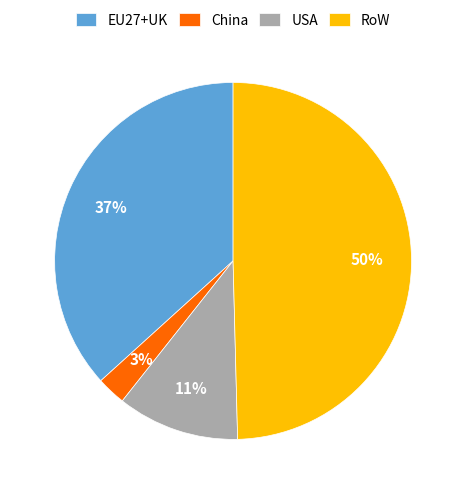

How many segments does this pie chart have?

4